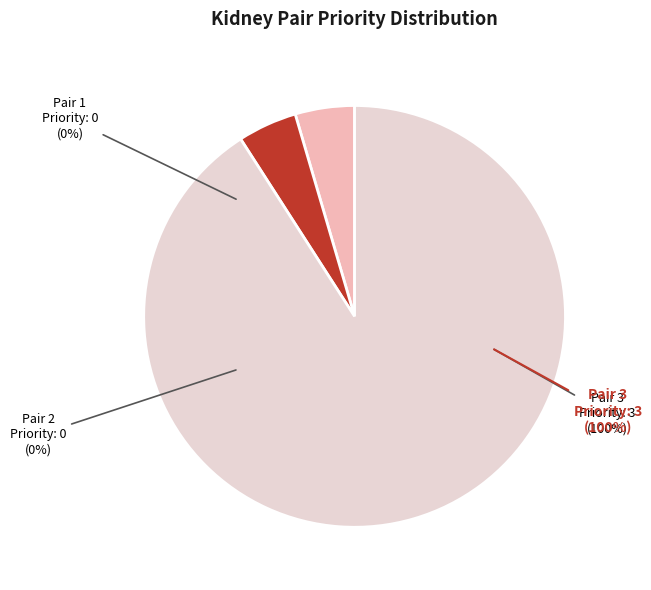

What is the largest slice in the pie chart?

Pair 3 (Patricia Collette / Sarah Tamura)